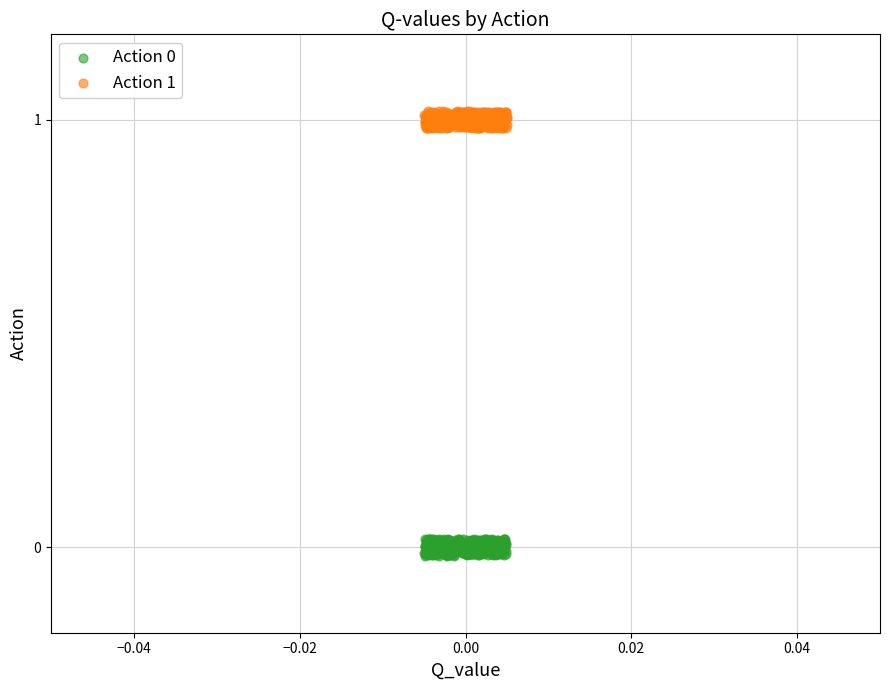

Which series contains the highest Y value?

Action 1